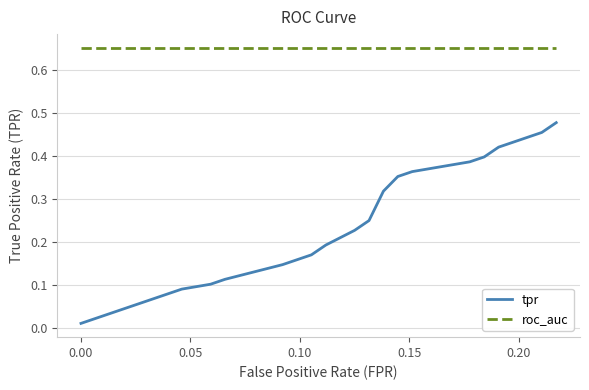

Which series has the largest total across all categories?

roc_auc